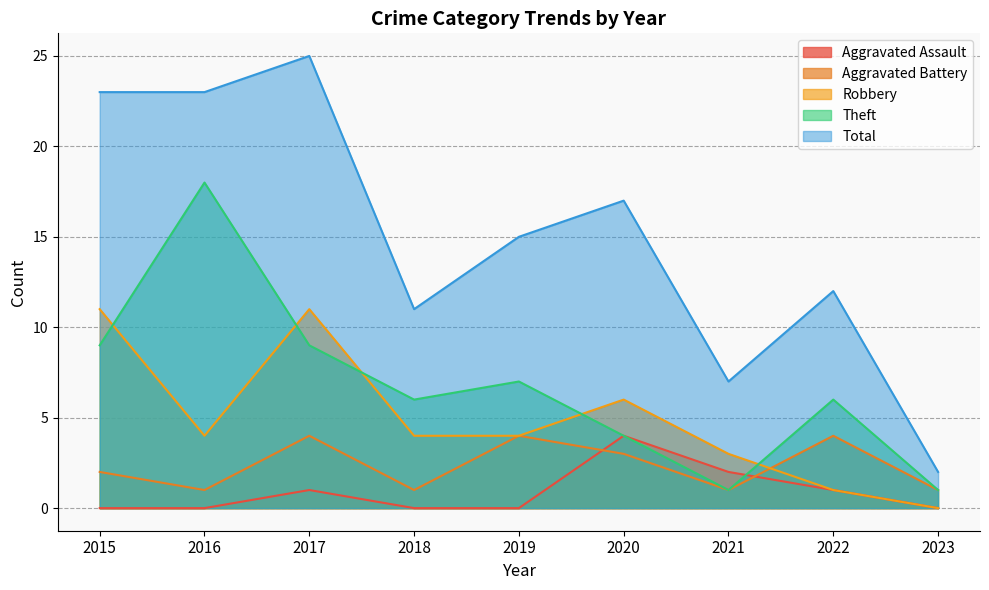

What is the total value across all series at 2019?

30